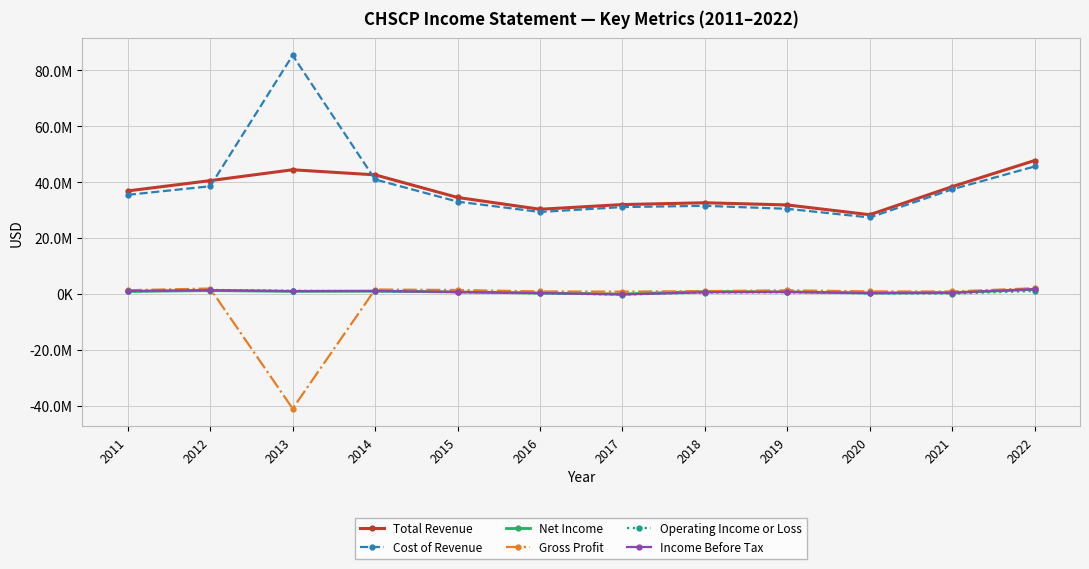

At which category does Gross Profit reach its first local valley?

2013